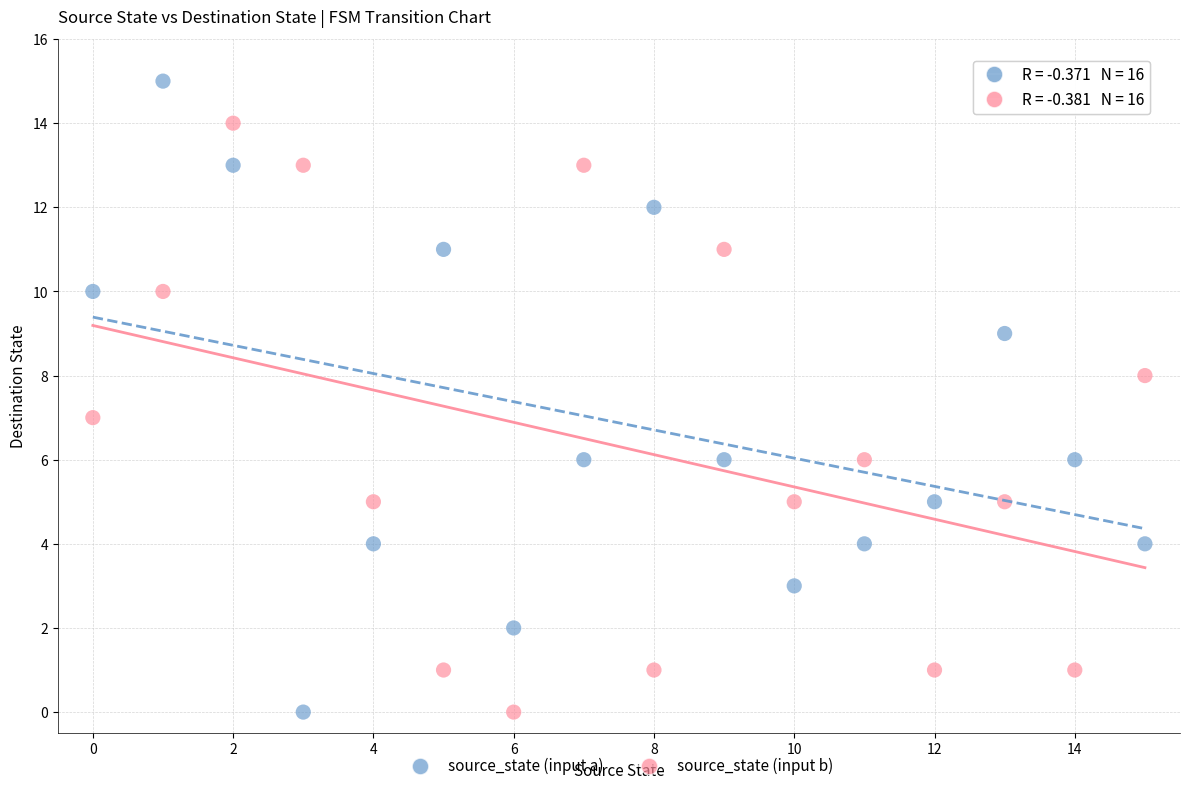

What are all the series names shown in the legend?

source_state (input a), source_state (input b)